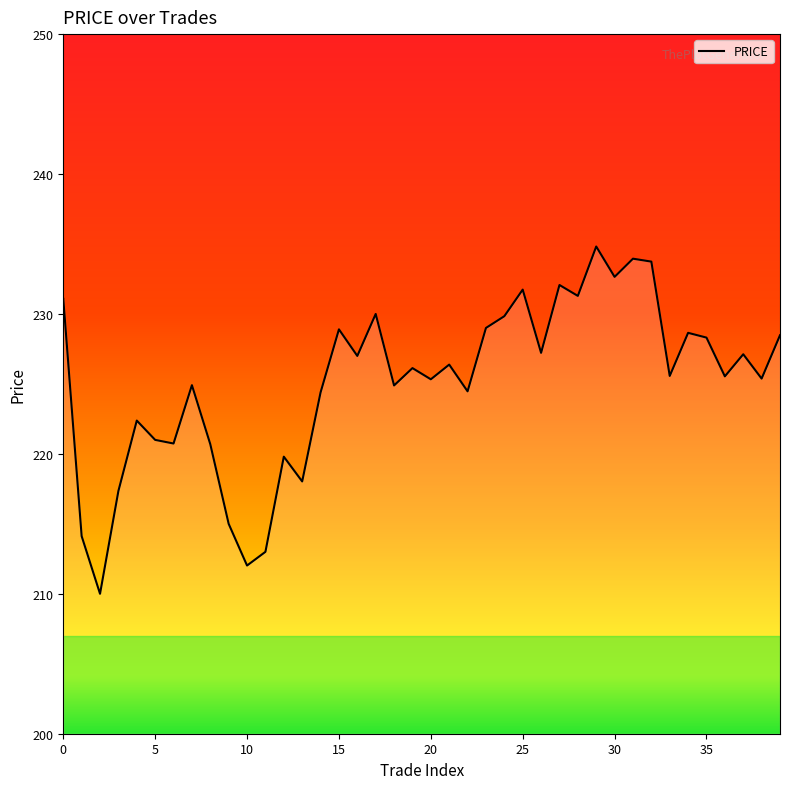

How many series are shown in this chart?

1